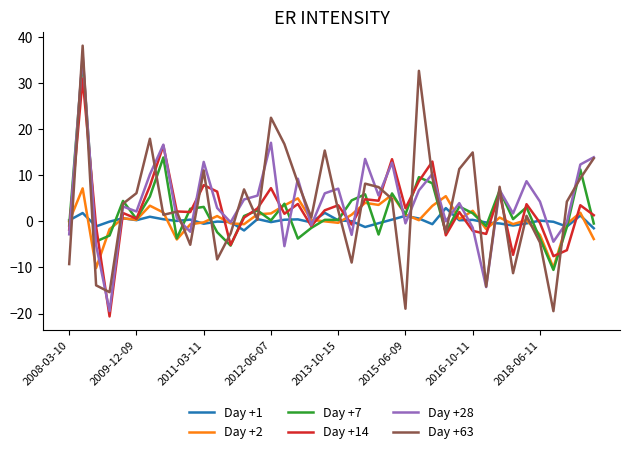

What is the maximum value for Day +2?

7.1